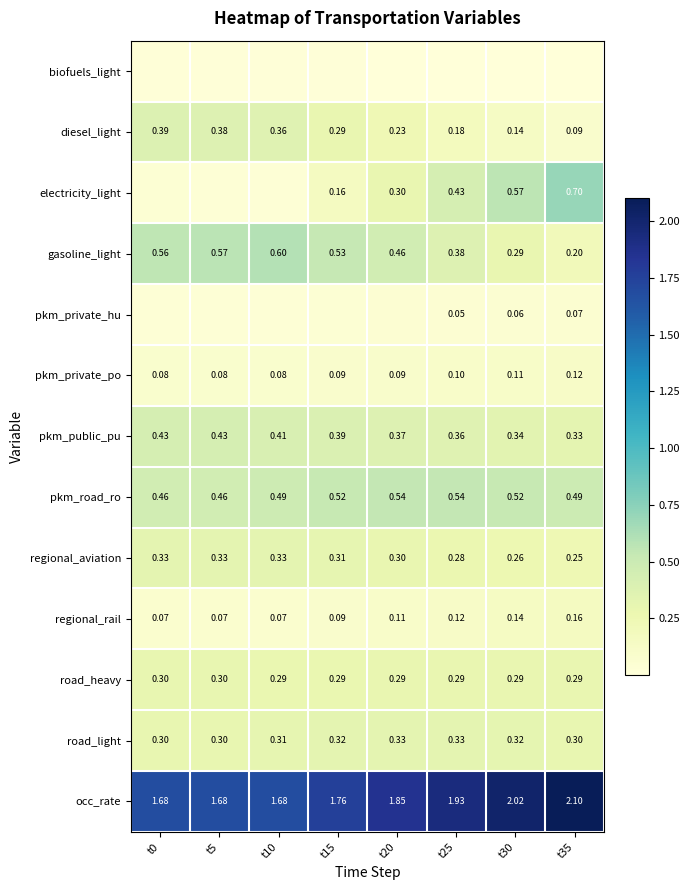

At t20, list the series in order from largest to smallest.

occ_rate, pkm_road_ro, gasoline_light, pkm_public_pu, road_light, regional_aviation, electricity_light, road_heavy, diesel_light, regional_rail, pkm_private_po, pkm_private_hu, biofuels_light